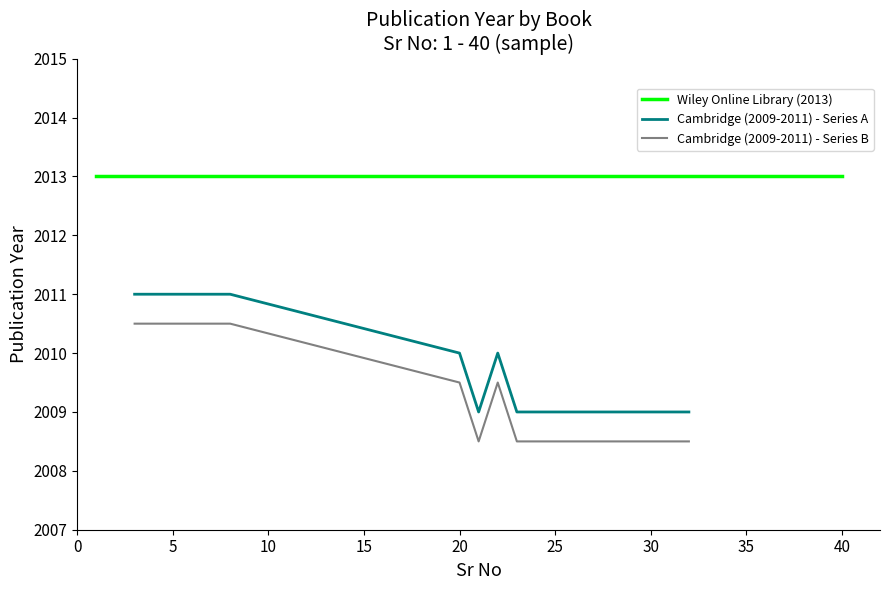

What is the value of the Year (Cambridge 2009-2011) point at the 12th from the left?

2010